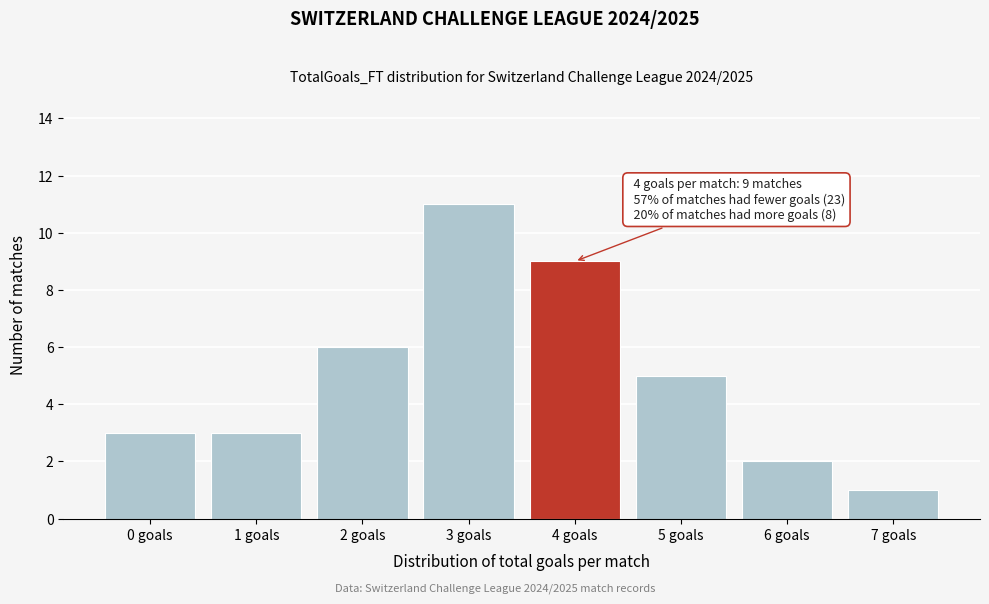

Reading left to right, extract all data points from this chart.

0 goals=3	1 goals=3	2 goals=6	3 goals=11	4 goals=9	5 goals=5	6 goals=2	7 goals=1